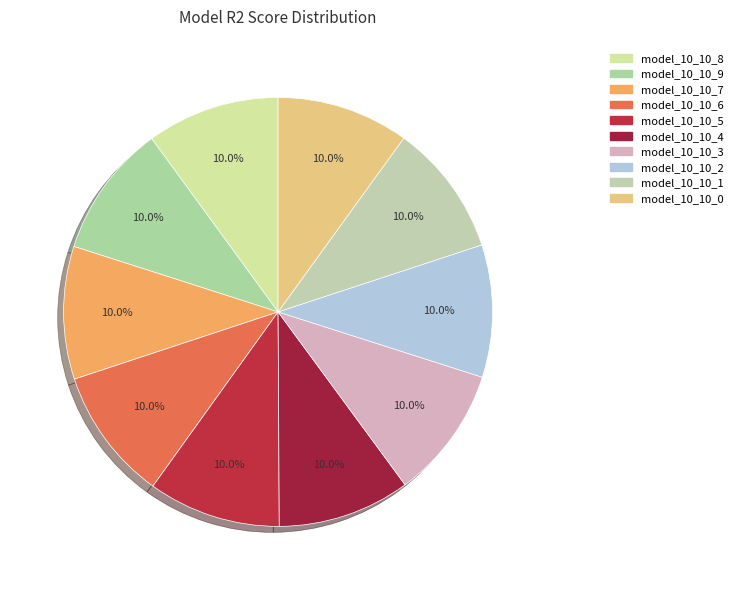

Rank the categories by value from lowest to highest.

model_10_10_0, model_10_10_1, model_10_10_2, model_10_10_3, model_10_10_4, model_10_10_5, model_10_10_6, model_10_10_7, model_10_10_8, model_10_10_9